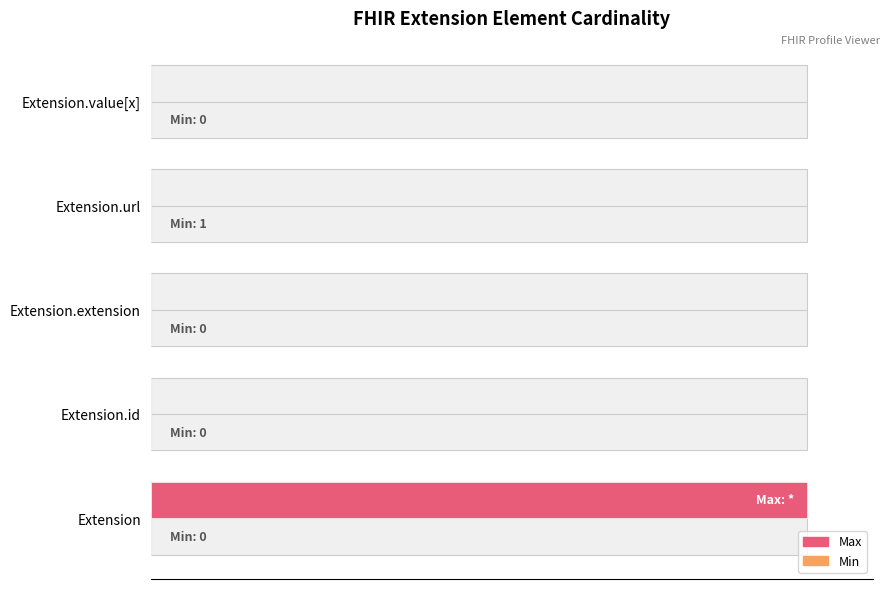

How many bars are there in total?

10